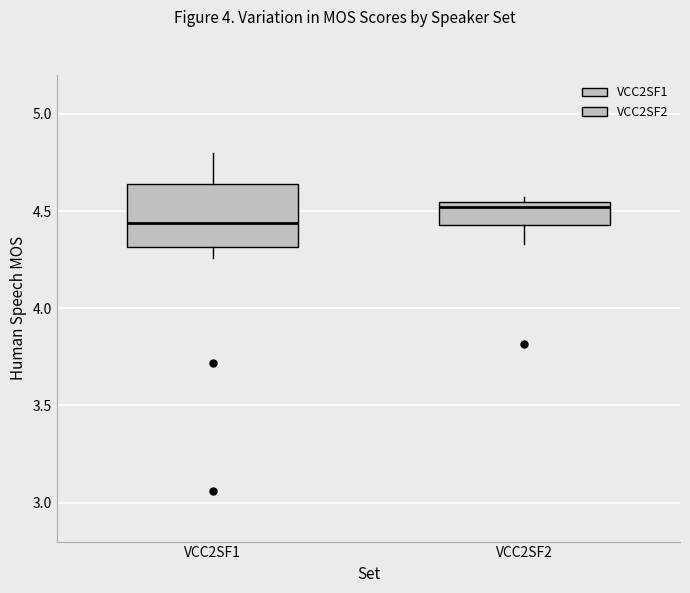

Reading left to right, read every box against the y-axis: the position of its median line, the range the box covers, and the ends of its whiskers. The values are not printed on the chart, so give them approximately, as read against the axis.

VCC2SF1: median 4.45, box 4.30 to 4.65, whiskers 4.25 to 4.80
VCC2SF2: median 4.50, box 4.45 to 4.55, whiskers 4.35 to 4.55 (just above the box's upper edge)